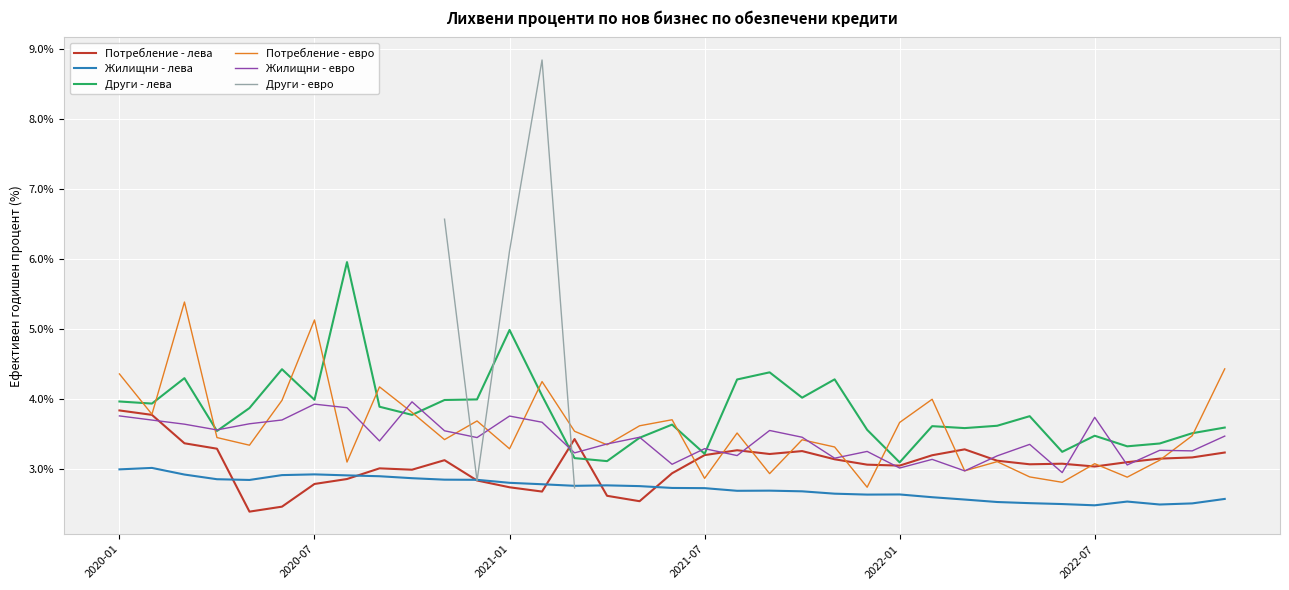

Is it true that Други - лева equals 3.8 at 9?

True